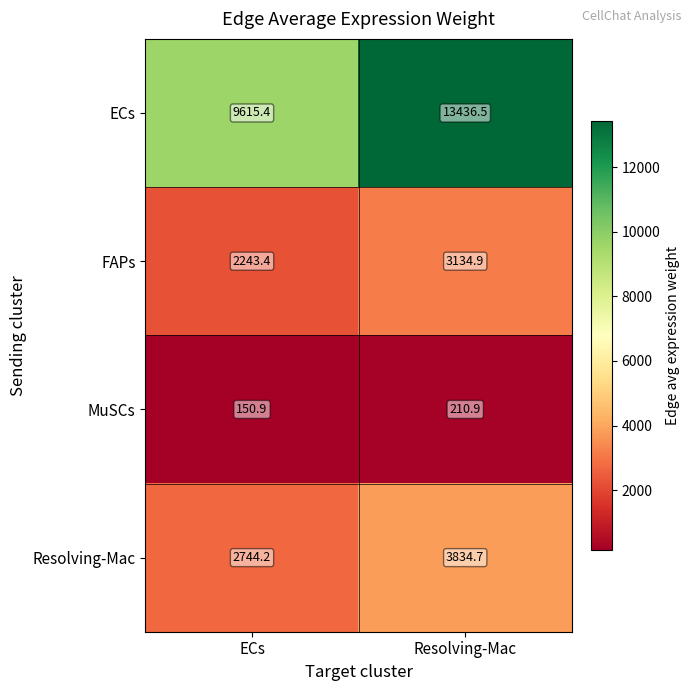

Between ECs and Resolving-Mac, which series saw the biggest shift?

ECs